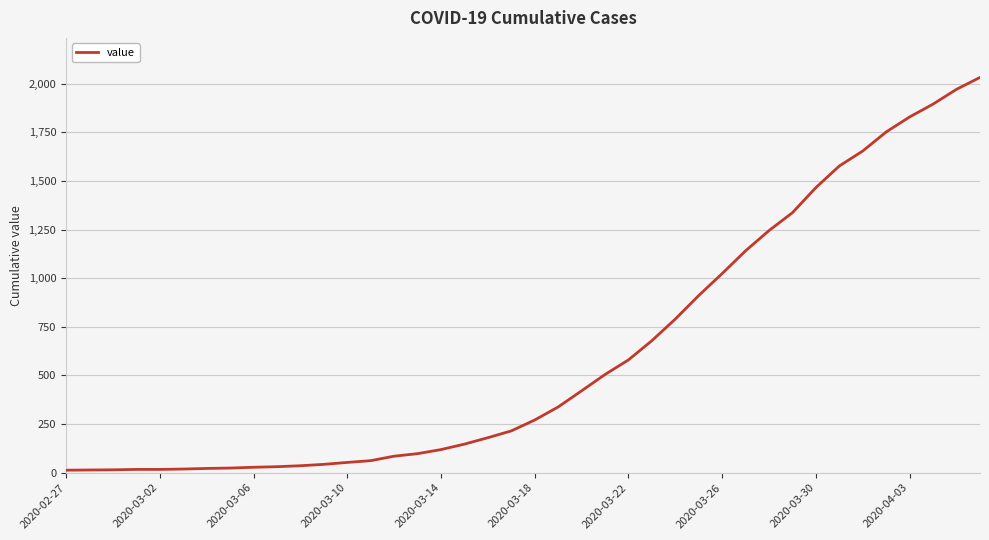

What is the greatest value displayed?

2032